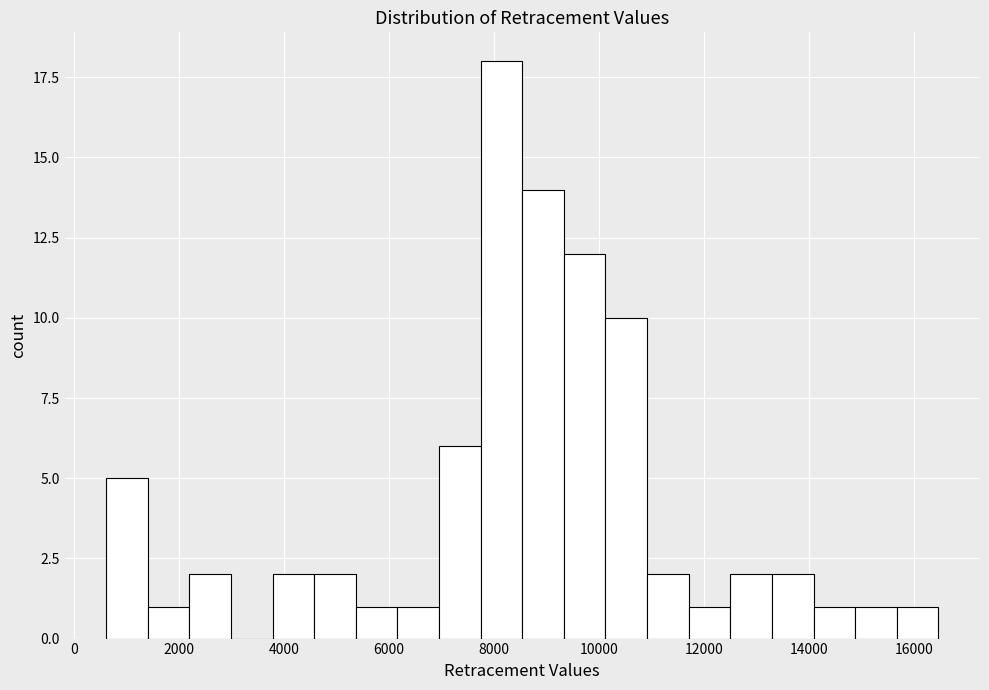

Around what value on the x-axis is the tallest bar? Give the approximate position of its centre, as read against the axis.

8200